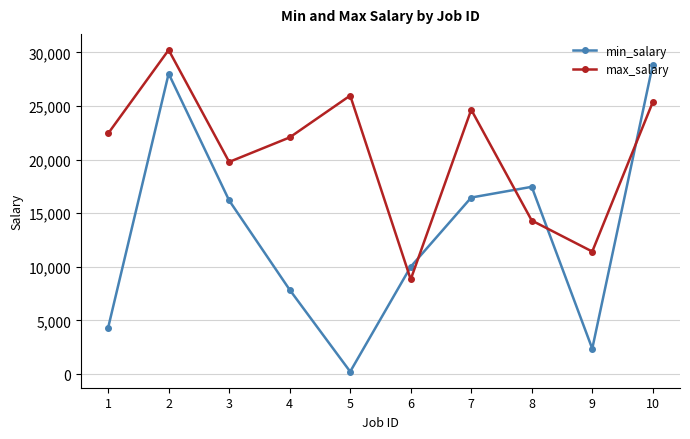

Reading left to right, what are all the values shown in this chart?

min_salary: 1=4325	2=28010	3=16187	4=7861	5=232	6=10009	7=16461	8=17461	9=2371	10=28841
max_salary: 1=22431	2=30217	3=19780	4=22065	5=25966	6=8828	7=24650	8=14320	9=11427	10=25354